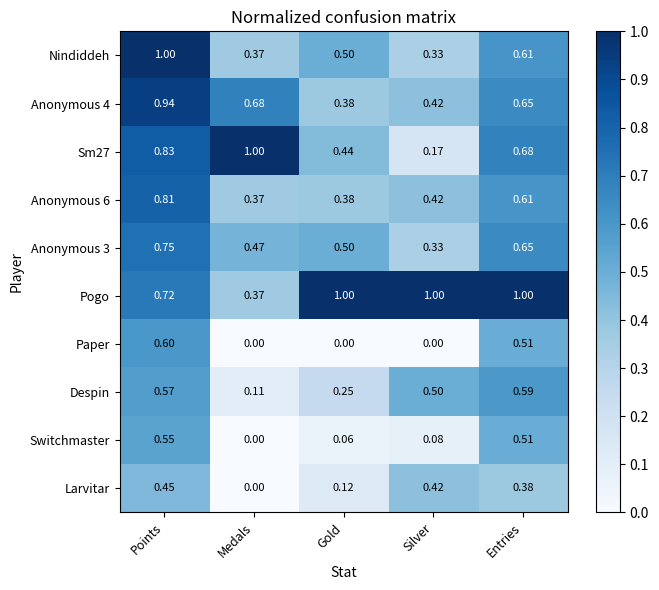

At which category is the sum across all series the highest?

Points